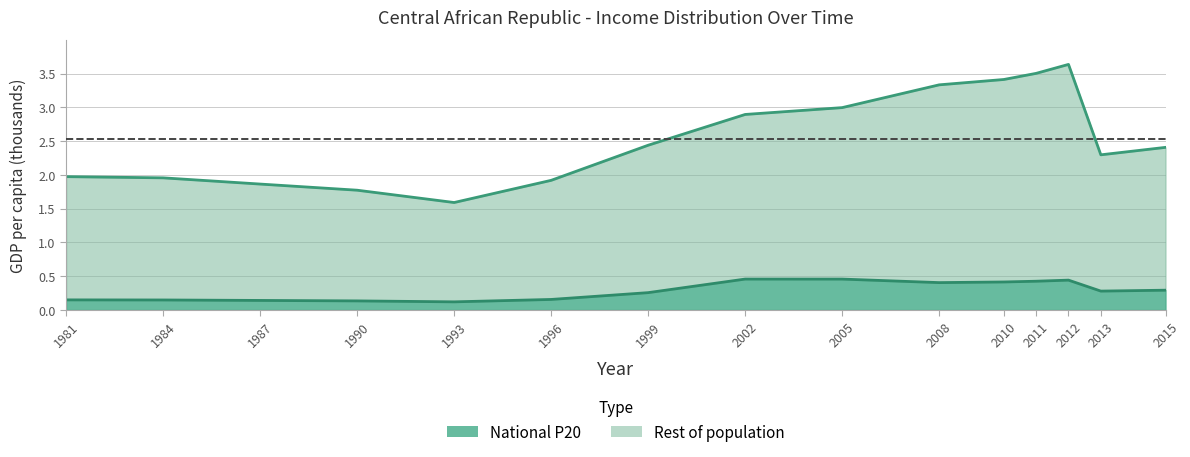

Where is the first local minimum for Rest of population?

1993